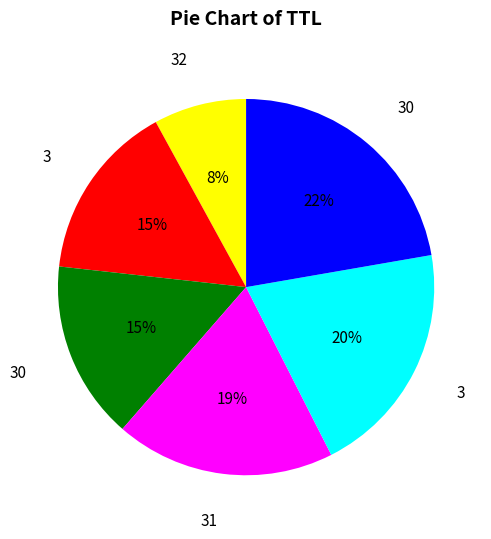

Count the number of slices in the pie.

6